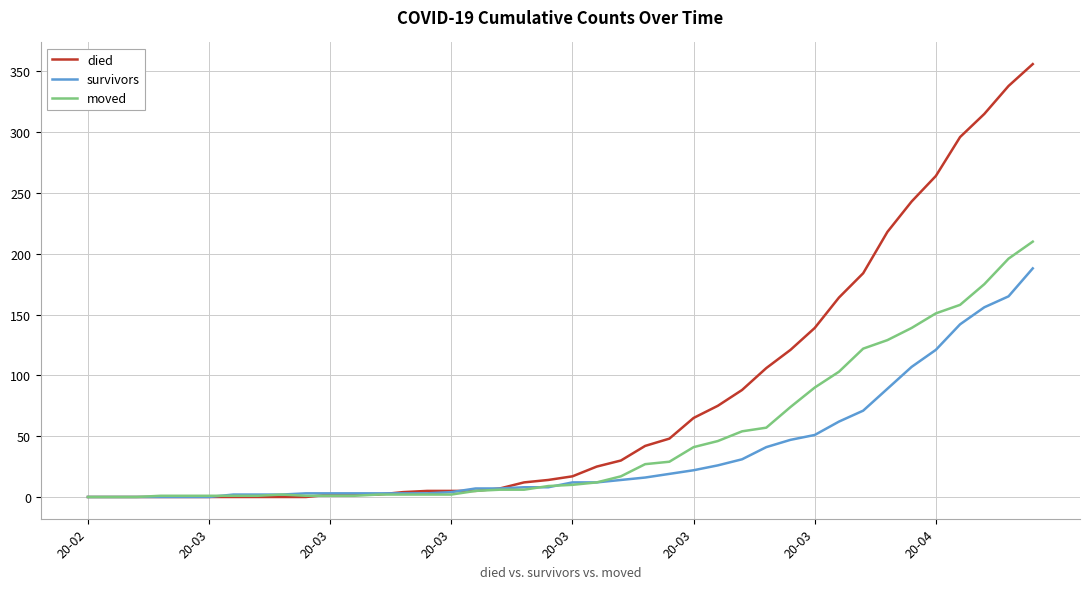

Which series has the widest spread of values?

died